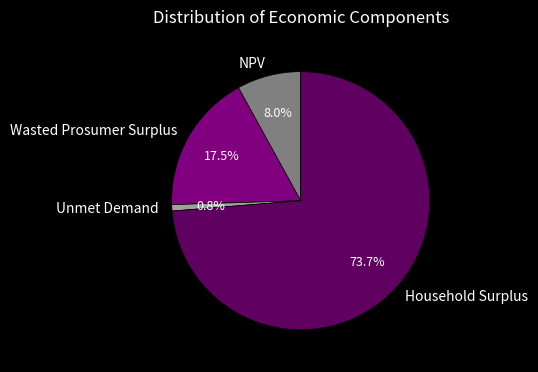

How many segments does this pie chart have?

4